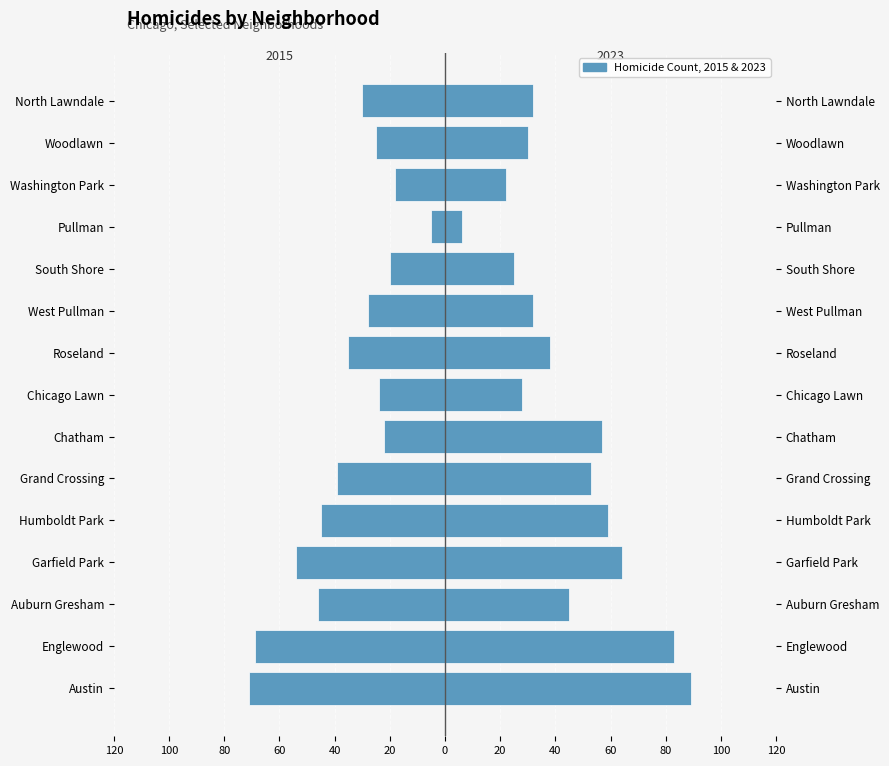

Reading right to left, transcribe all the data shown in this chart.

2015: -30	-25	-18	-5	-20	-28	-35	-24	-22	-39	-45	-54	-46	-69	-71
2023: 32	30	22	6	25	32	38	28	57	53	59	64	45	83	89